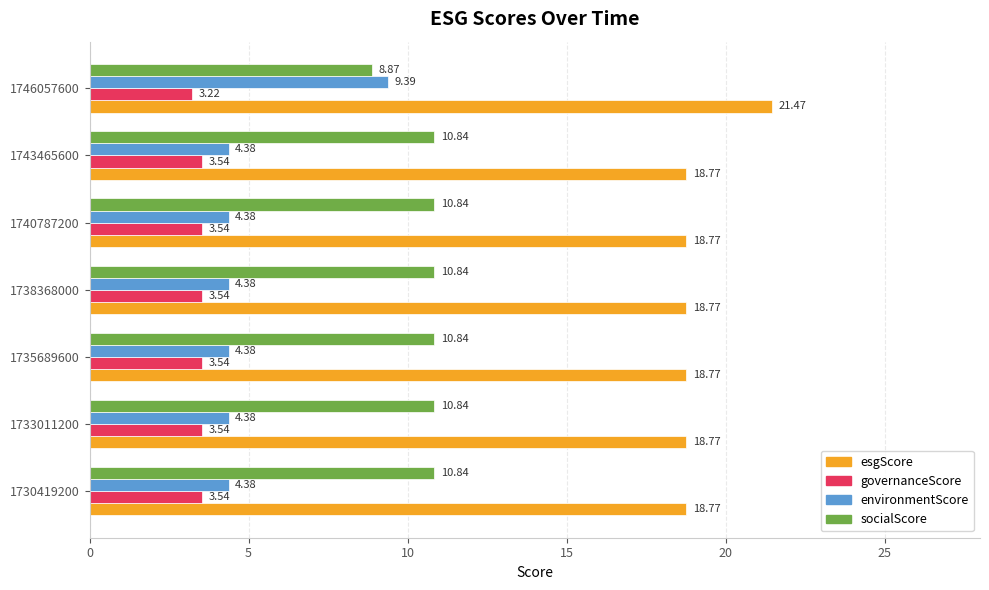

Which series has the widest spread of values?

environmentScore